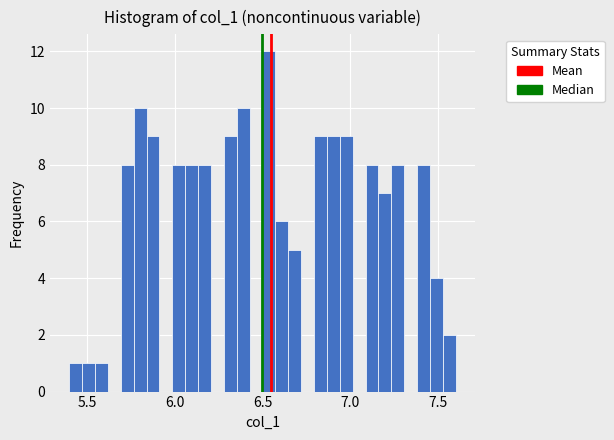

Read against the x-axis, roughly where is the centre of the tallest bar?

6.55